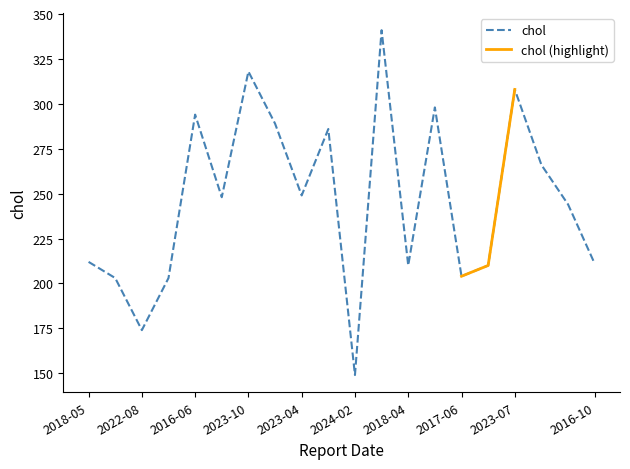

What is the change in value from 2018-07-22 to 2022-01-28?

+7